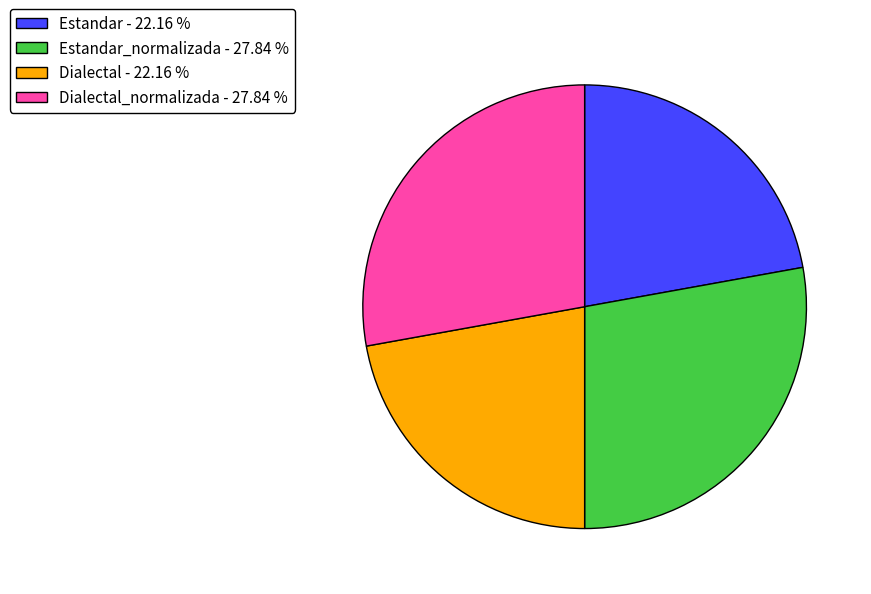

Is there a majority slice in this chart?

No